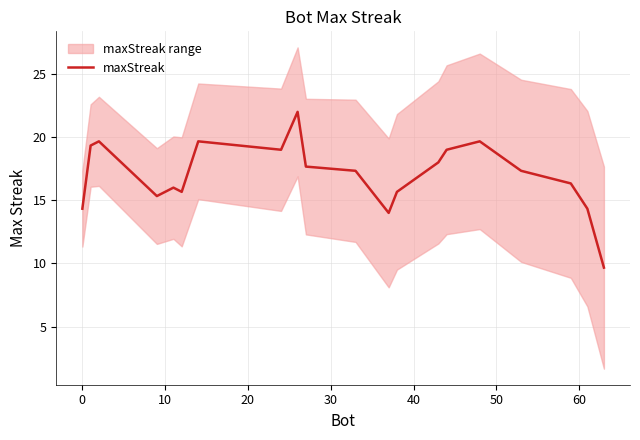

Reading right to left, list all the values displayed in this chart.

9.7	14.3	16.3	17.3	19.7	19.0	18.0	15.7	14.0	17.3	17.7	22.0	19.0	19.7	15.7	16.0	15.3	19.7	19.3	14.3